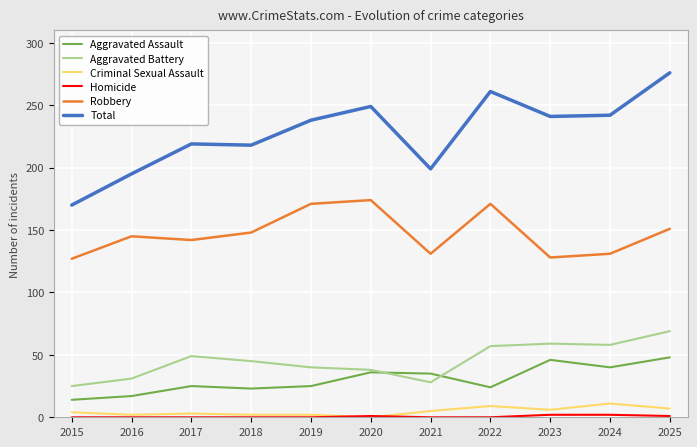

True or false: Aggravated Battery and Criminal Sexual Assault intersect in this chart.

False